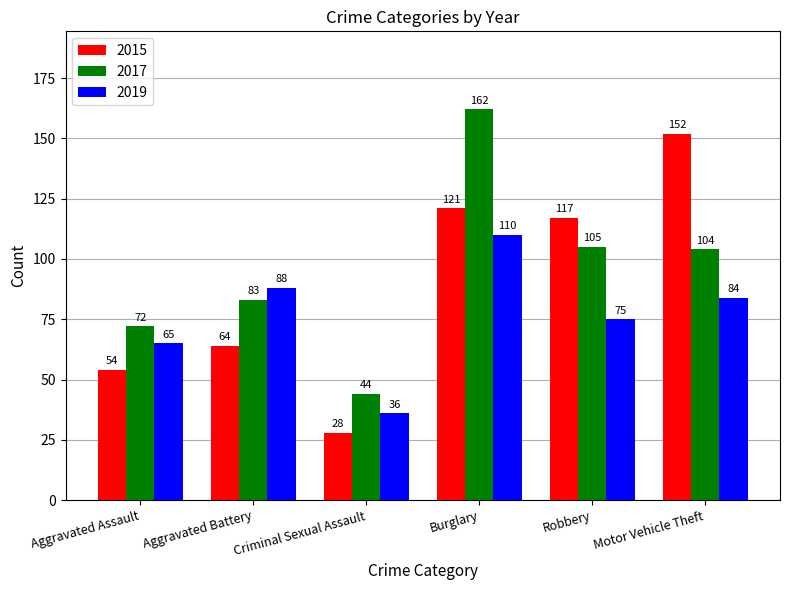

What is the total value across all series at Burglary?

393